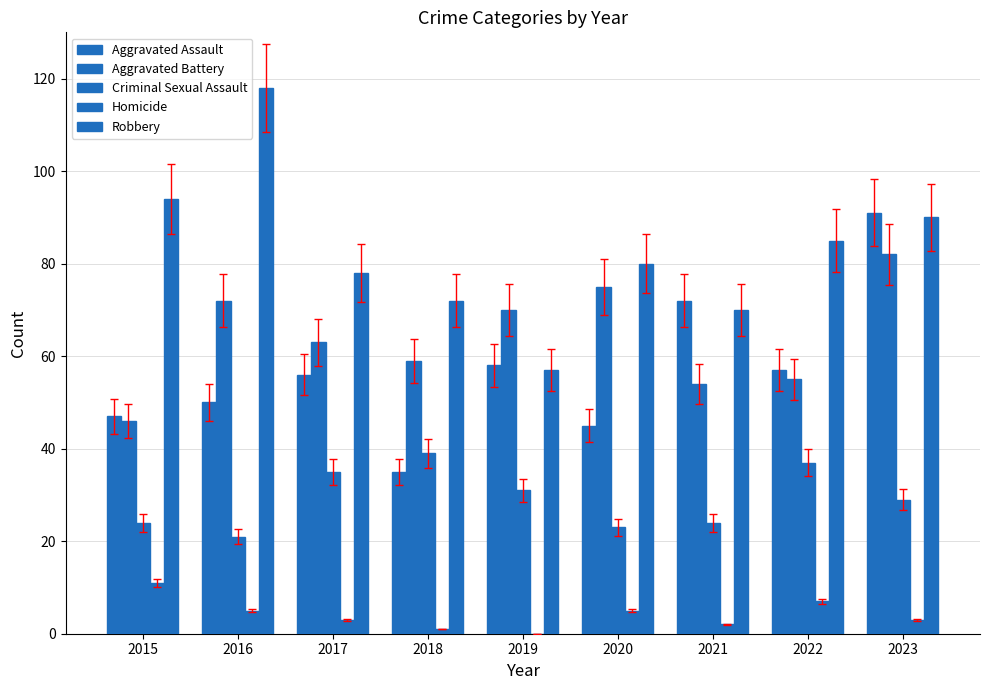

How many data points does each series have?

9